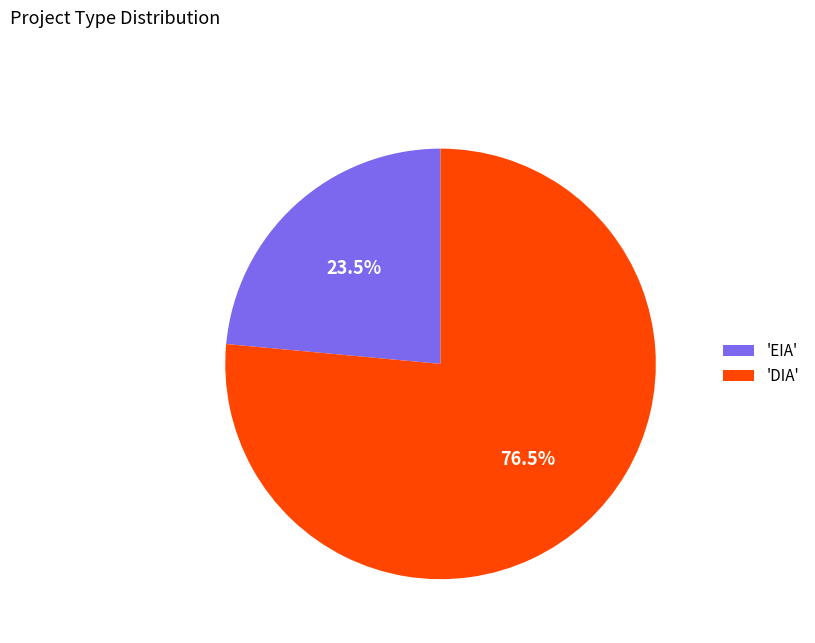

To the nearest percent, what is the average slice percentage?

50%